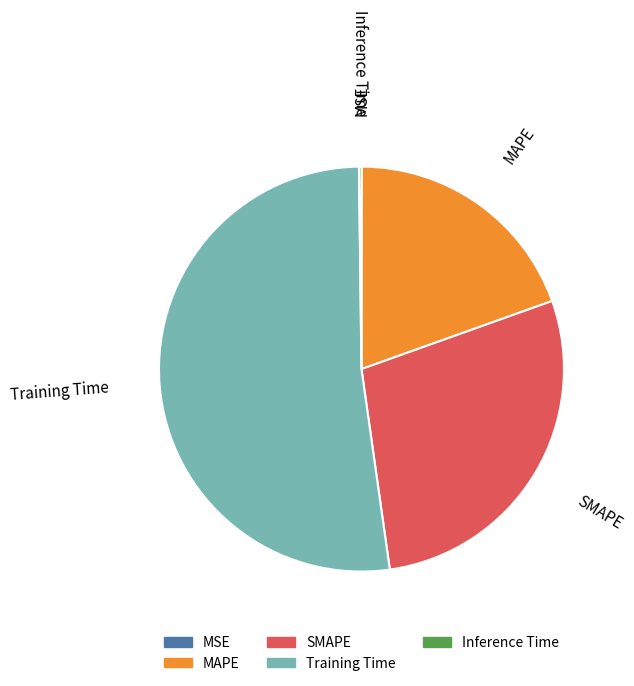

The MAPE slice represents 20% of the pie. True or false?

True